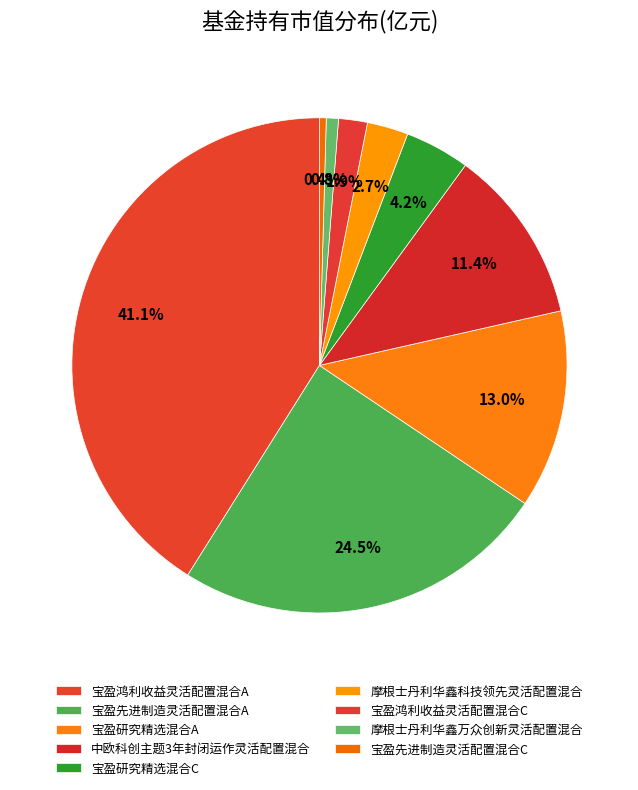

How much of the chart is everything except 宝盈研究精选混合A?

87.0%